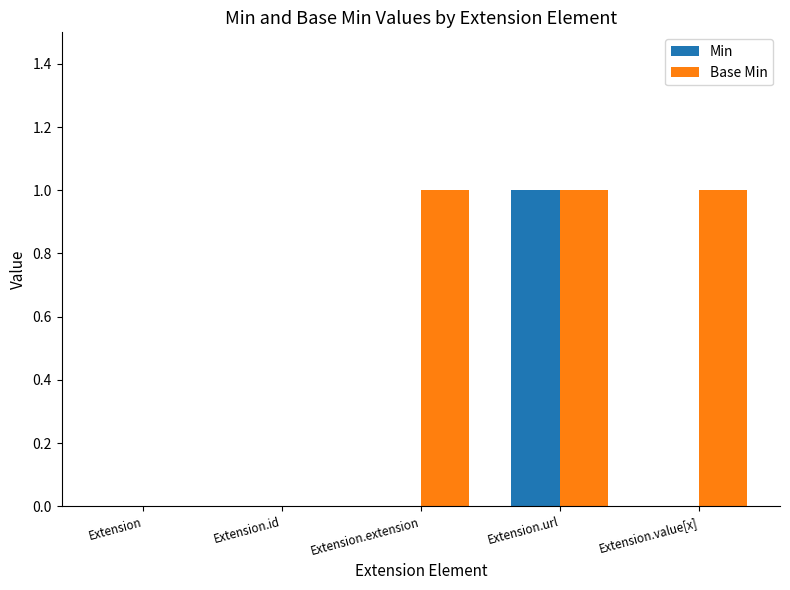

Reading left to right, extract all data points from this chart.

Min: 0	0	0	1	0
Base Min: 0	0	1	1	1